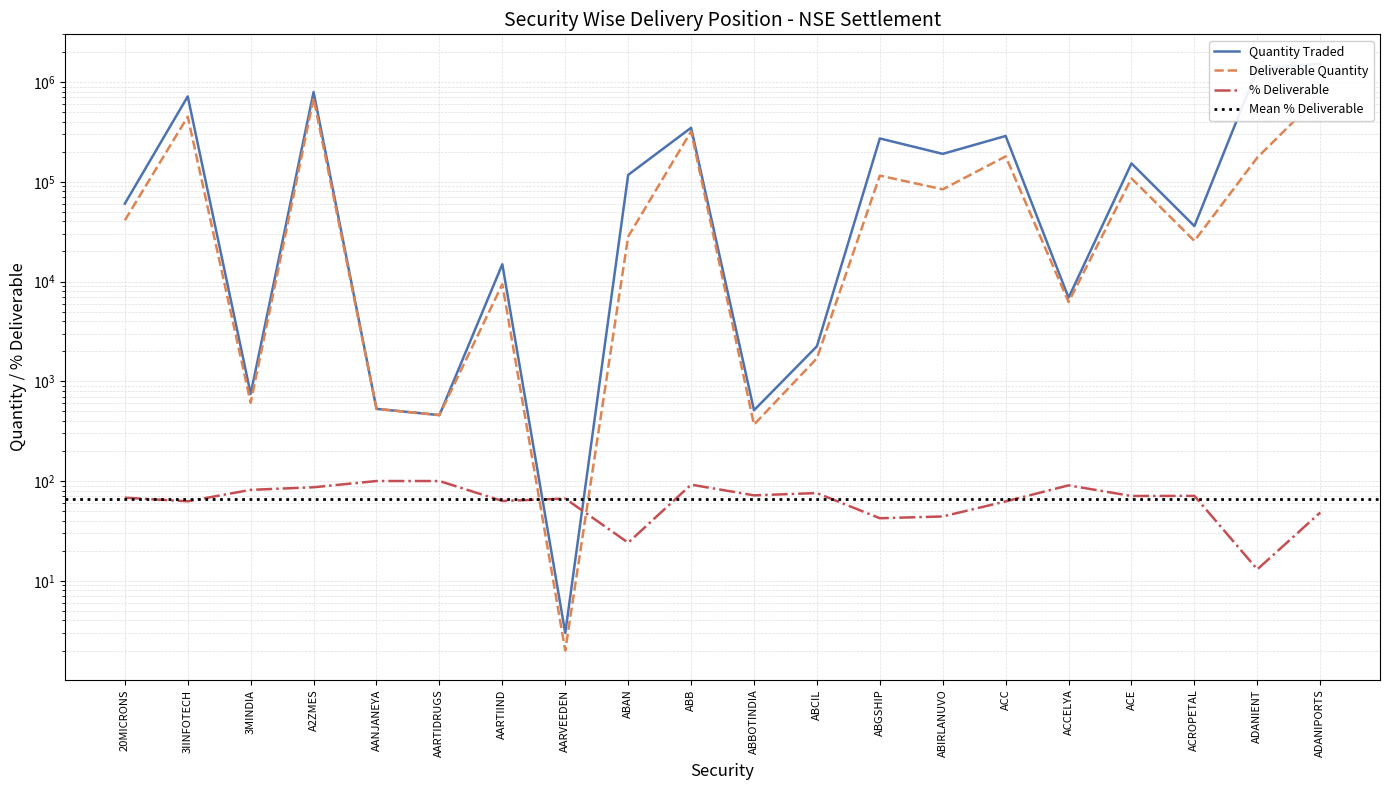

Is it true that Deliverable Quantity equals 738200.0 at ADANIPORTS?

True